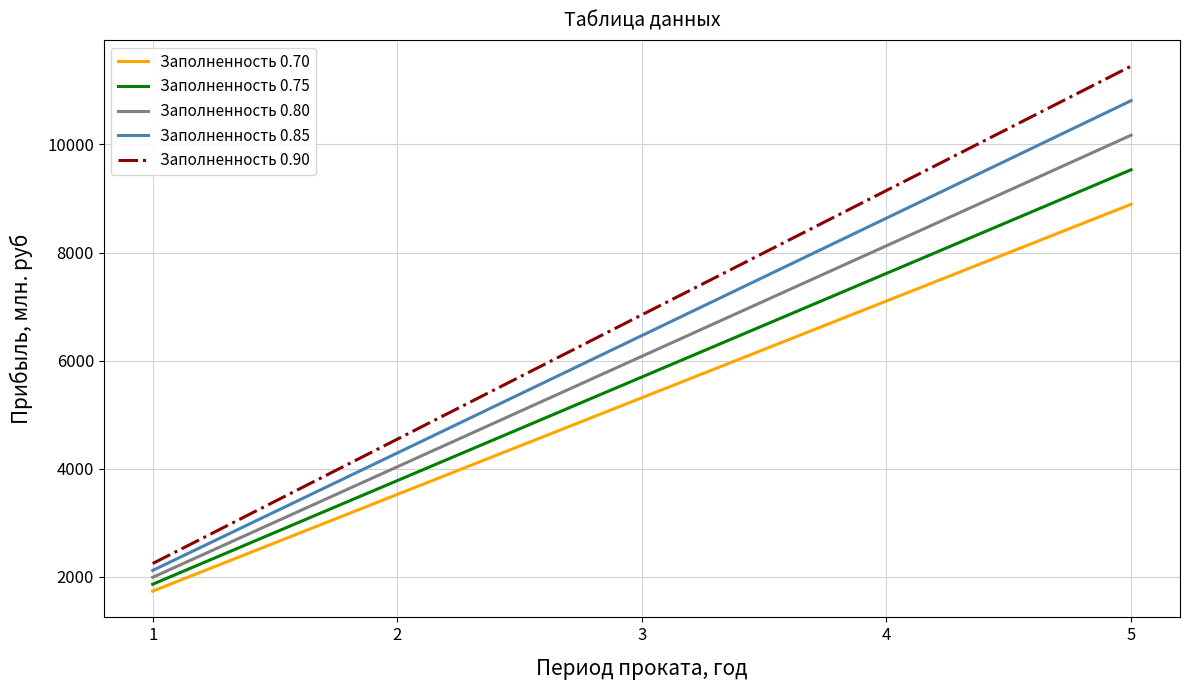

What is the average value of the Заполненность 0.75 series?

5698.8